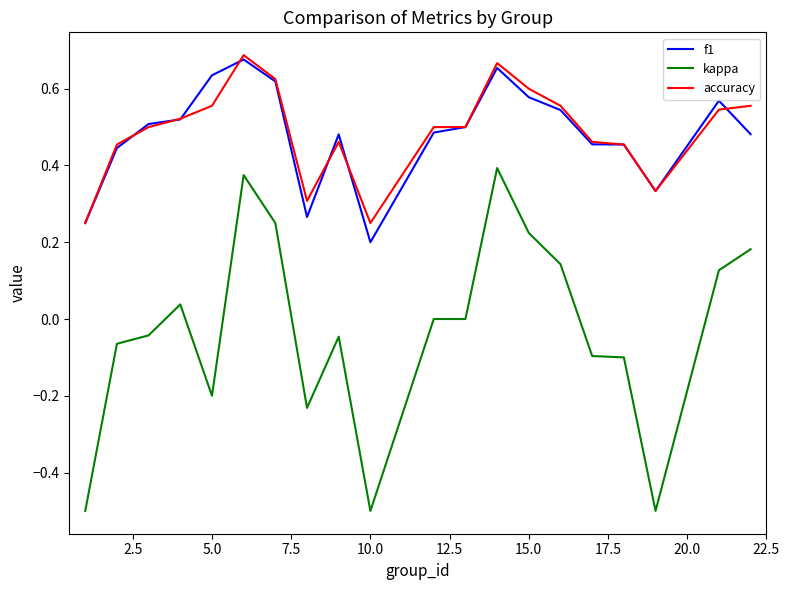

Is this an area chart (filled region under the line)?

No